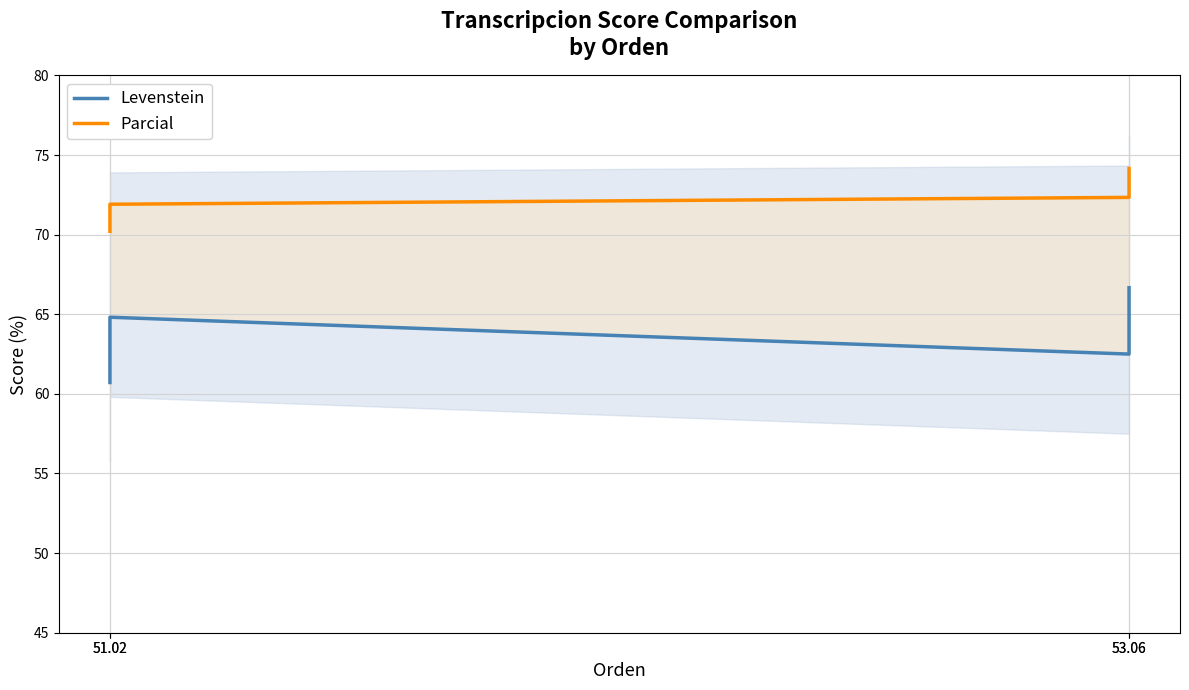

At how many categories does at least one series exceed 71?

3